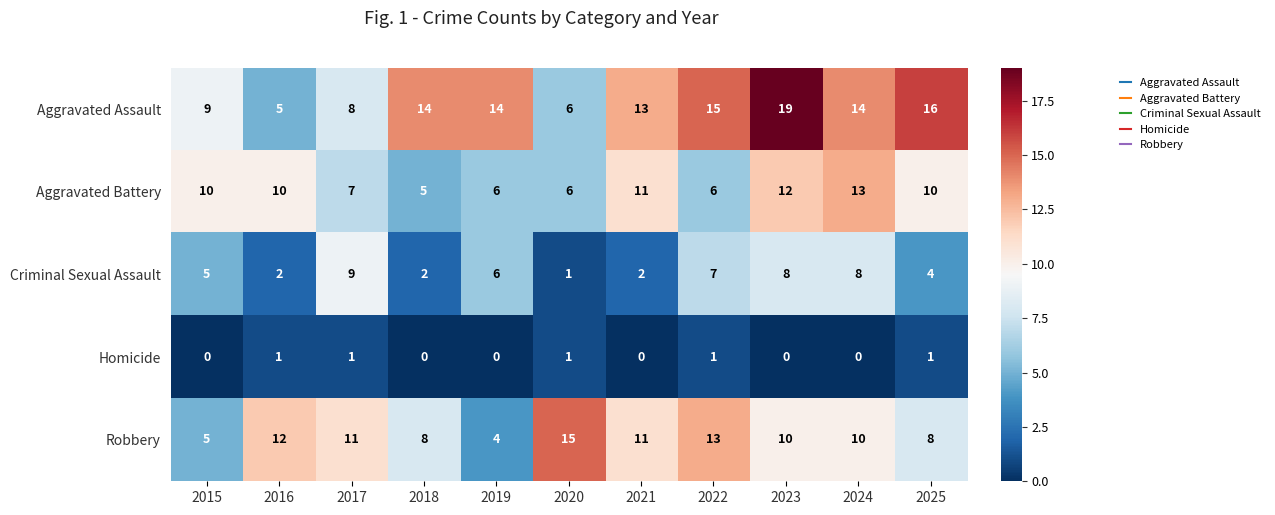

At which label is Aggravated Assault closest to 12?

2021